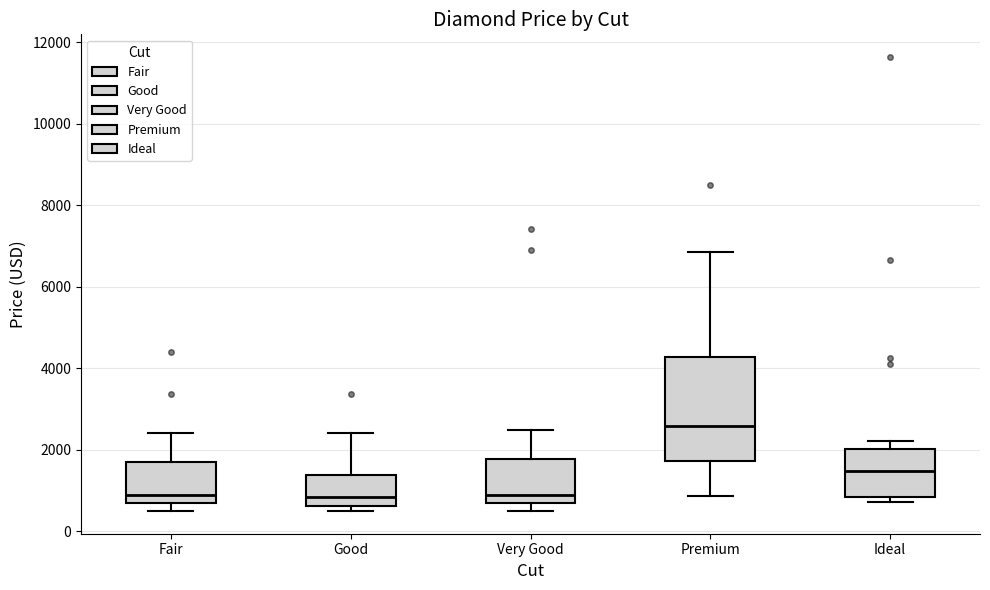

Reading left to right, transcribe this box plot: for each box, give where its median line is, the range the box spans, and where its two whiskers end, as read against the y-axis. The values are not printed on the chart, so give them approximately, as read against the axis.

Fair: median 800, box 600 to 1800, whiskers 400 to 2400
Good: median 800, box 600 to 1400, whiskers 400 to 2400
Very Good: median 800, box 600 to 1800, whiskers 400 to 2400
Premium: median 2600, box 1800 to 4200, whiskers 800 to 6800
Ideal: median 1400, box 800 to 2000, whiskers 800 (just below the box's lower edge) to 2200